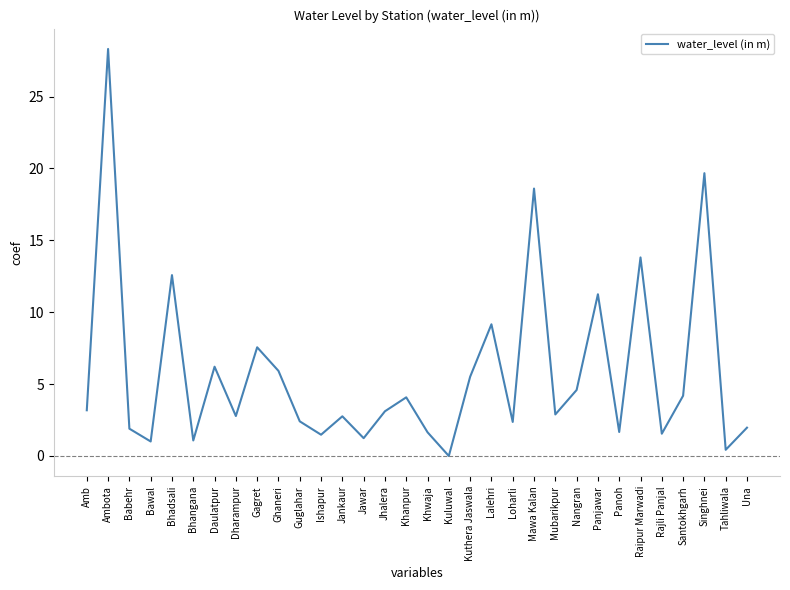

What position from the right is Bhangana?

27